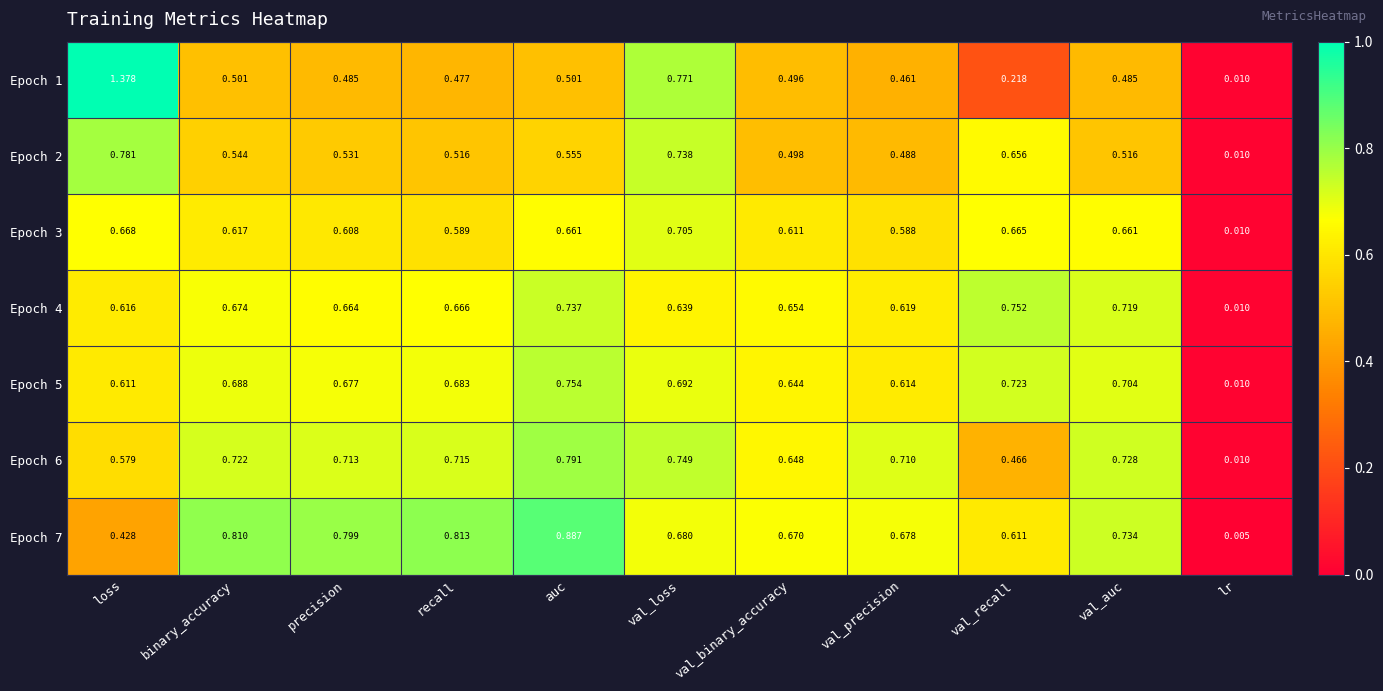

Which series has the largest range (max minus min)?

Epoch 1